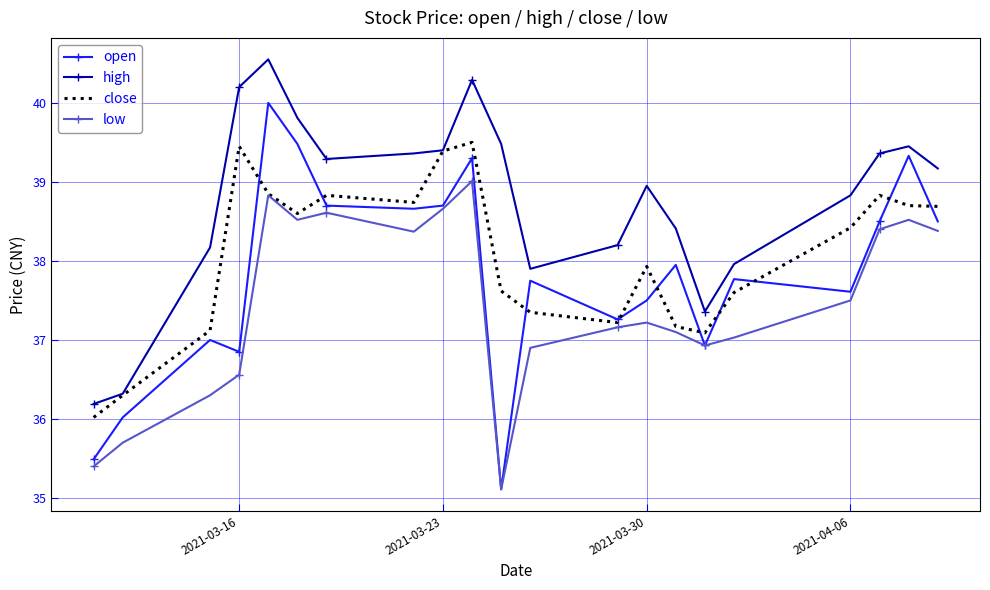

List the series in order of their overall mean, highest first.

high, close, open, low